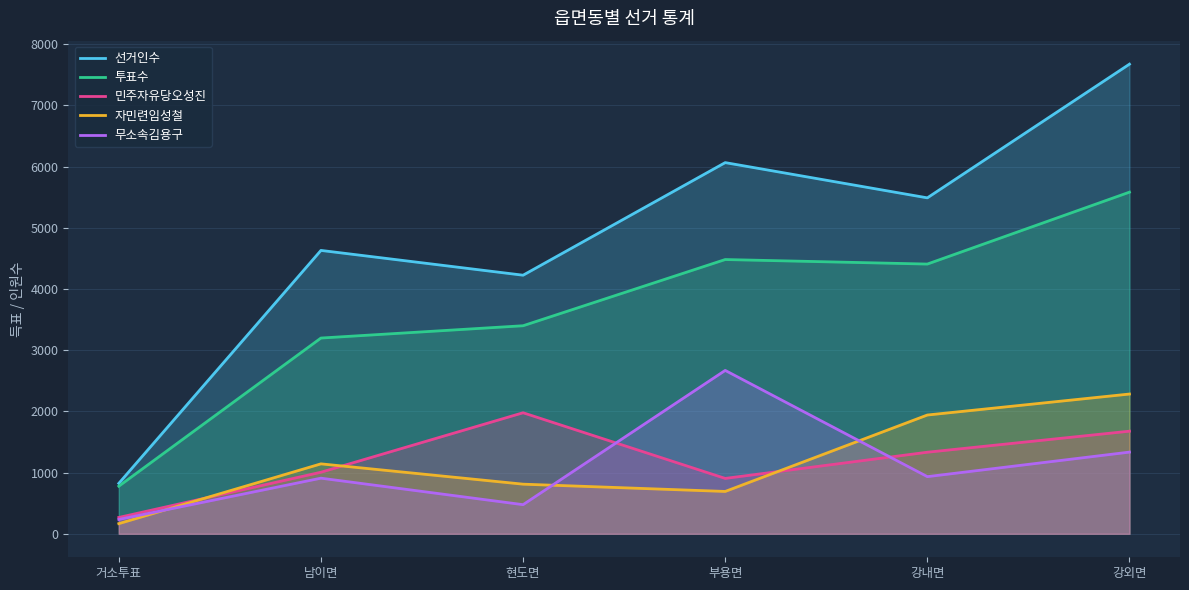

At which label does 민주자유당오성진 reach its minimum?

거소투표